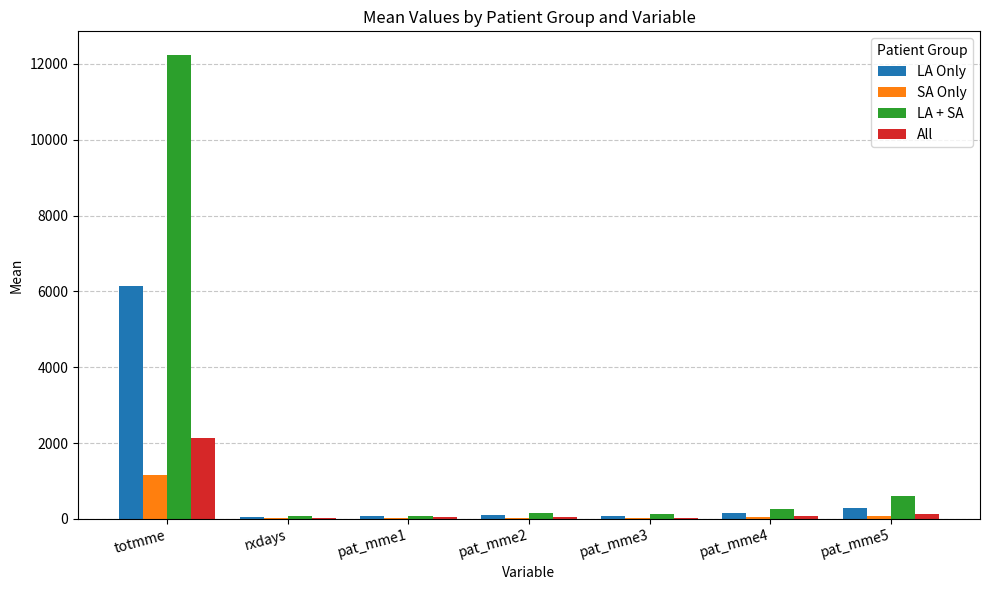

Is it true that All equals 2145.8 at totmme?

True